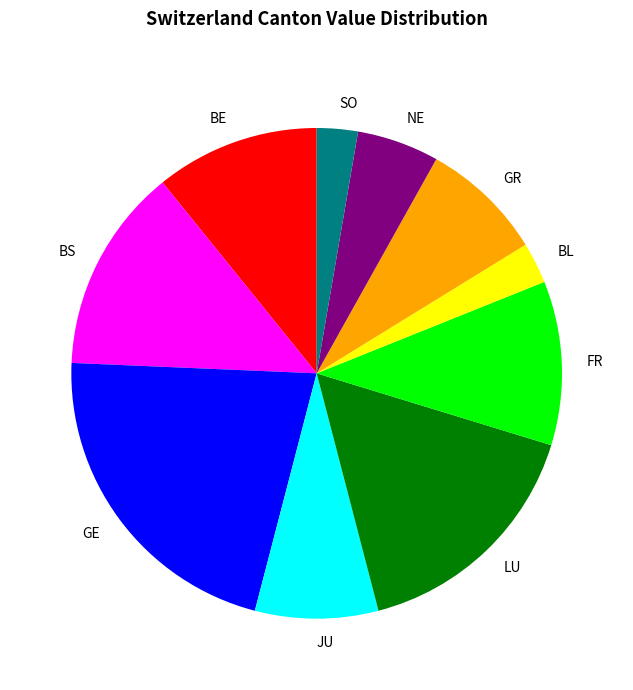

How many segments does this pie chart have?

10